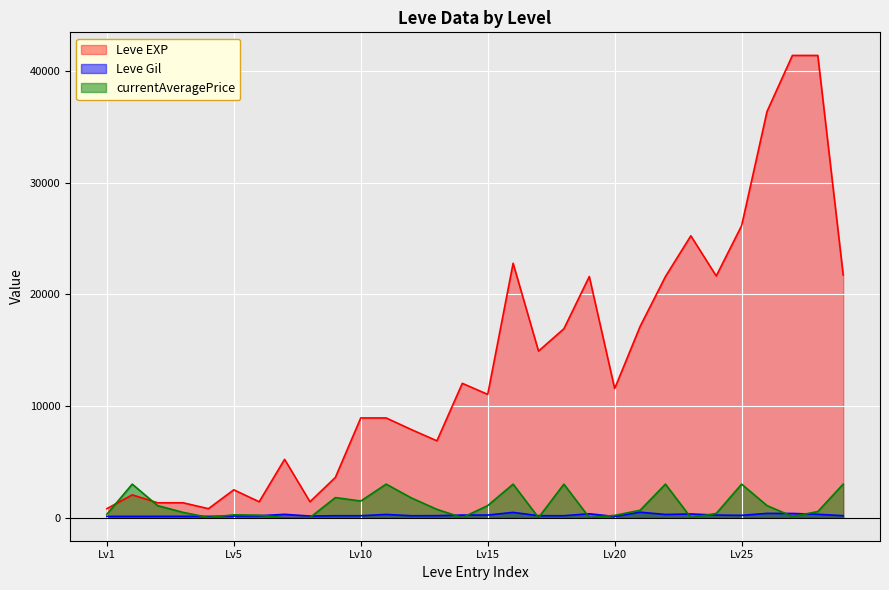

Is it true that Leve Gil equals 485 at 20?

True